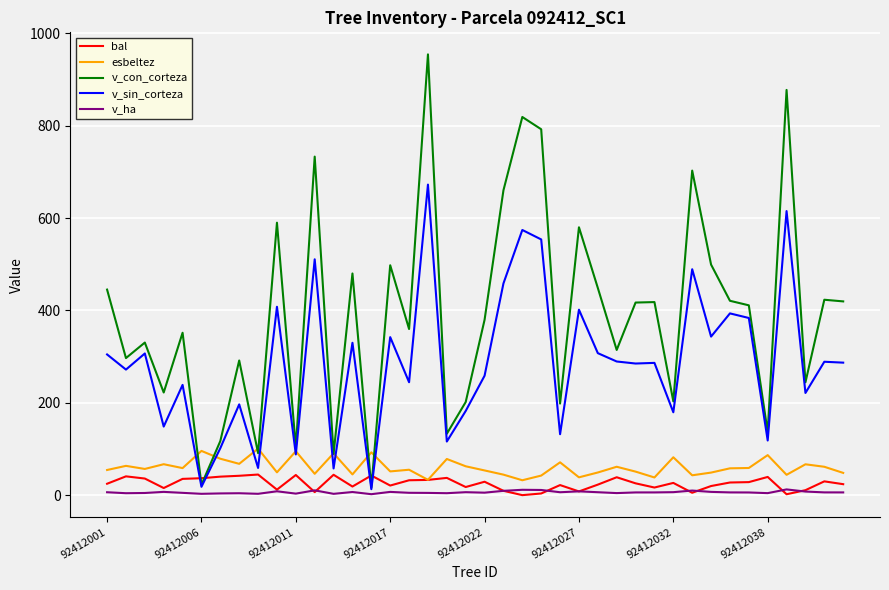

What is the minimum value for esbeltez?

32.3